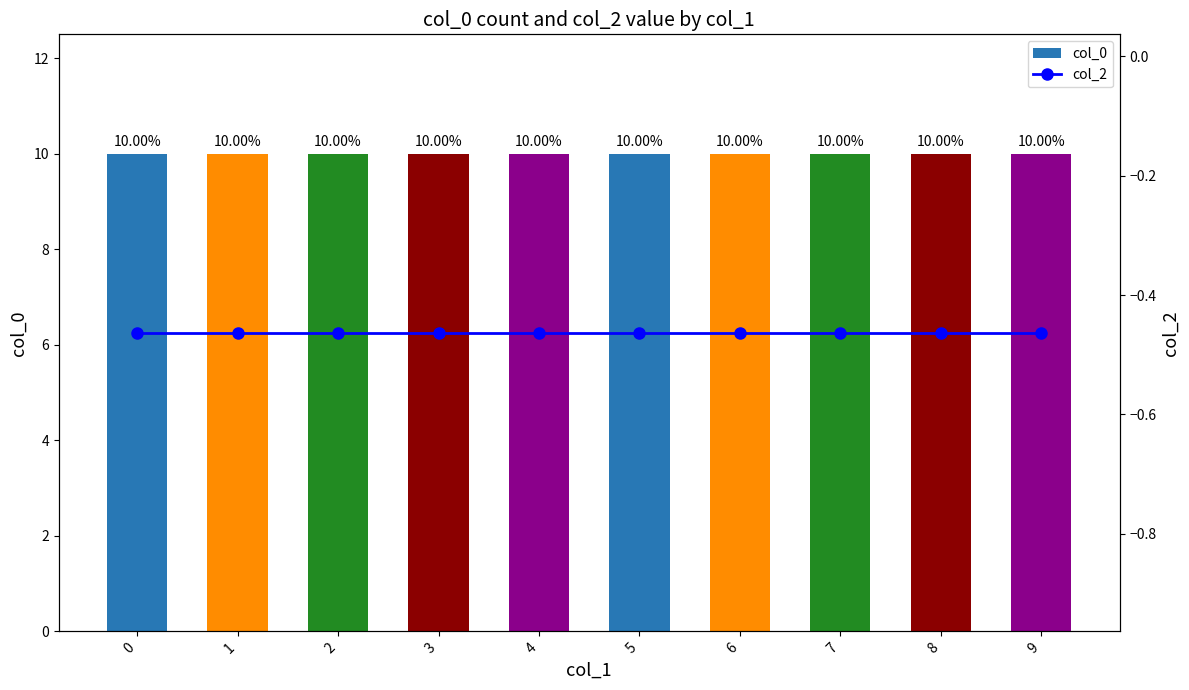

Which series has the largest range (max minus min)?

col_0